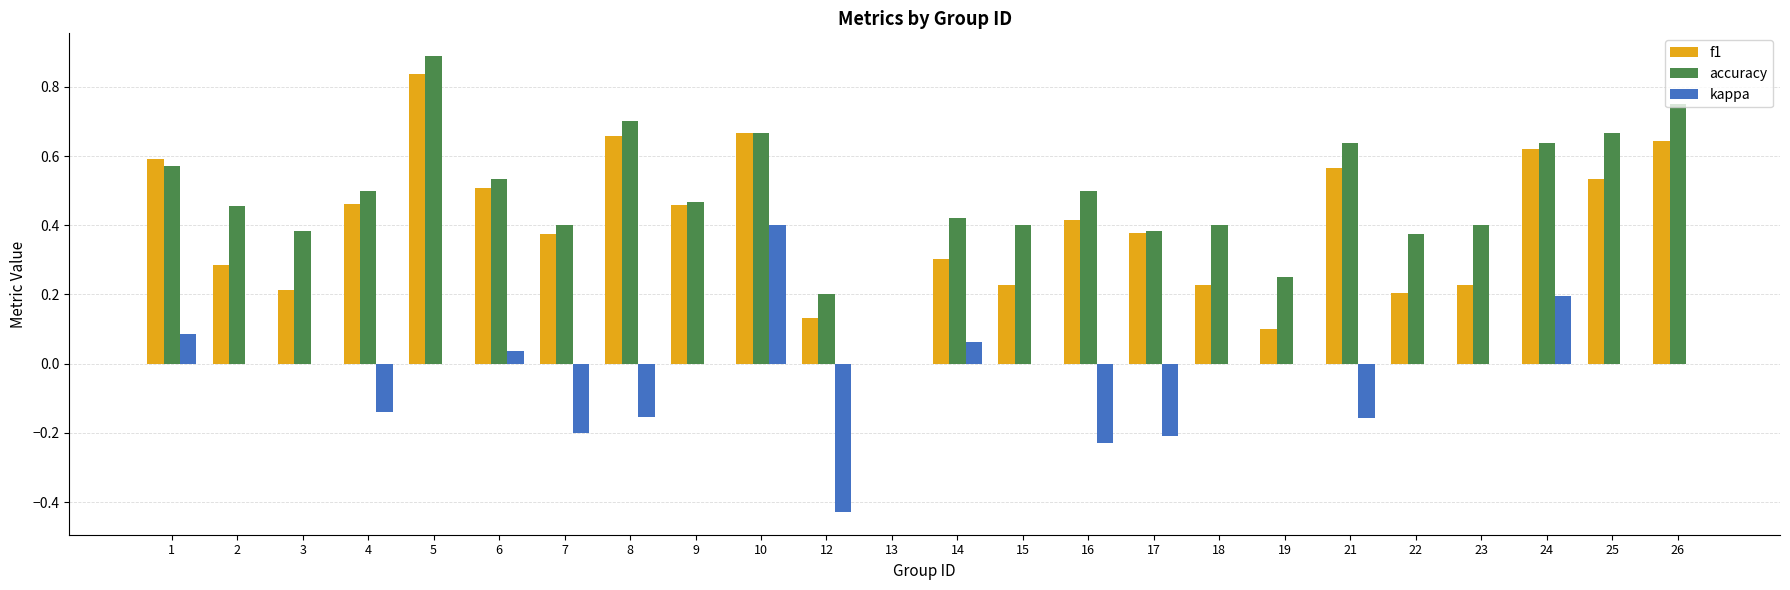

Which series changed the most between 1 and 16?

kappa